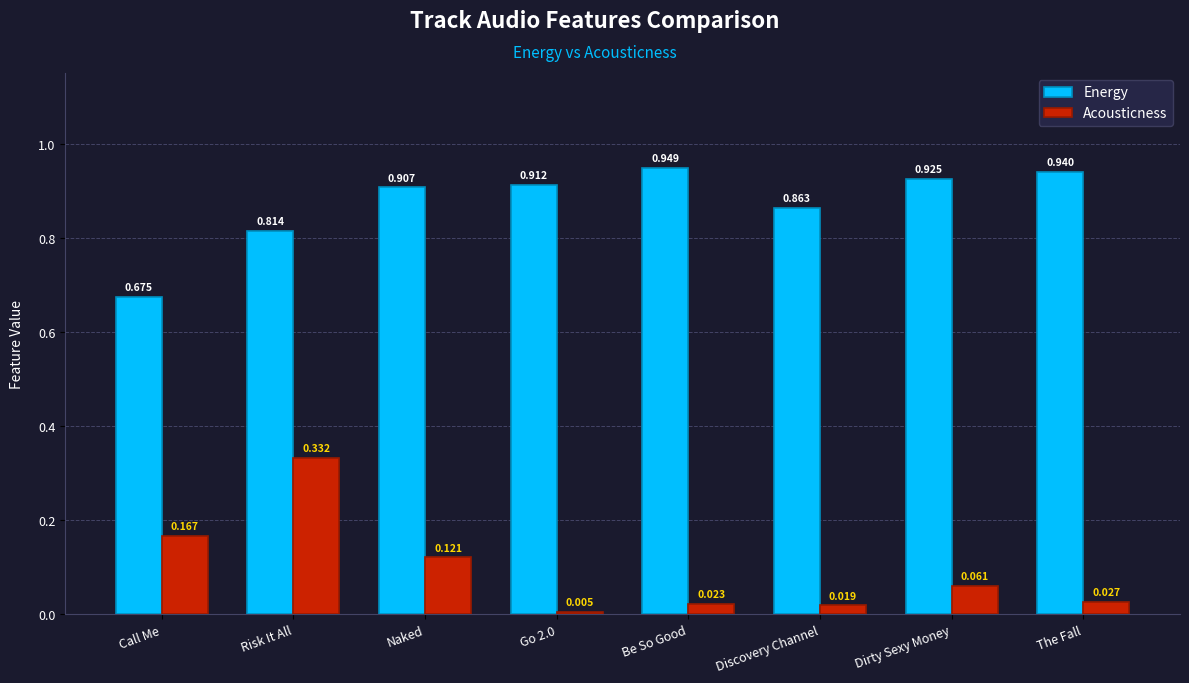

Where is Energy nearest to the value 0?

Call Me